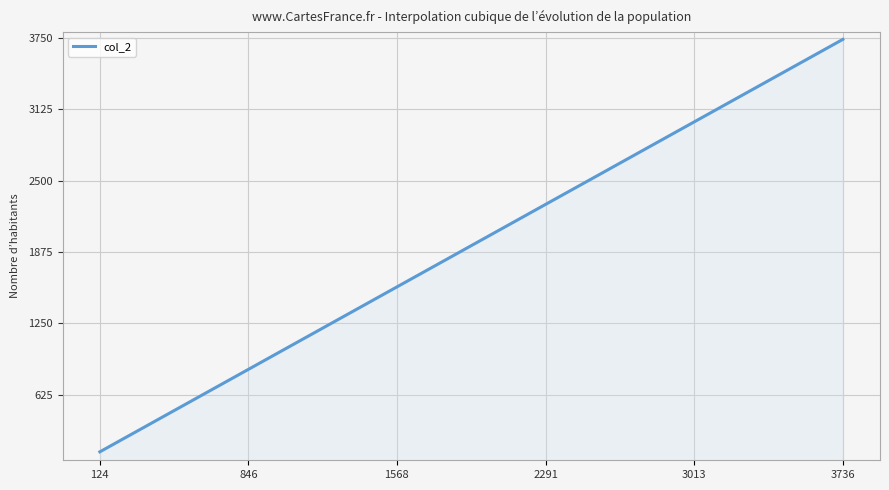

What is the difference between the maximum and minimum values?

3612.0